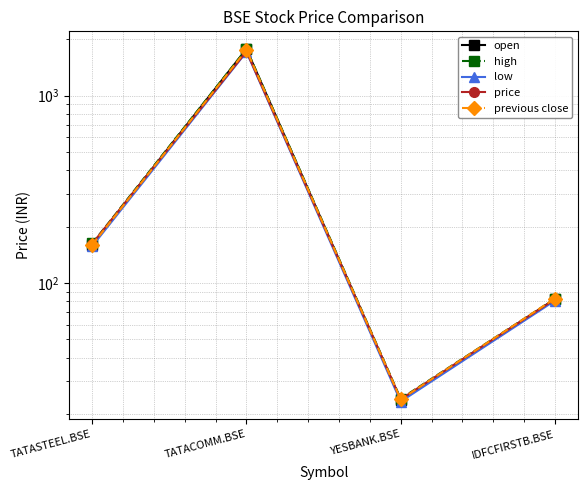

True or false: previous close has more than 0 points higher than both neighbors.

True